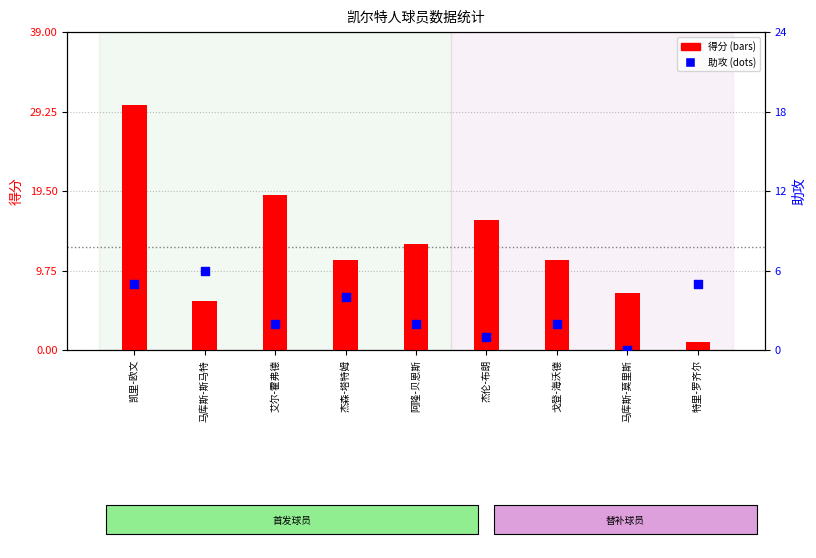

Which series has the largest Y range (max minus min)?

得分